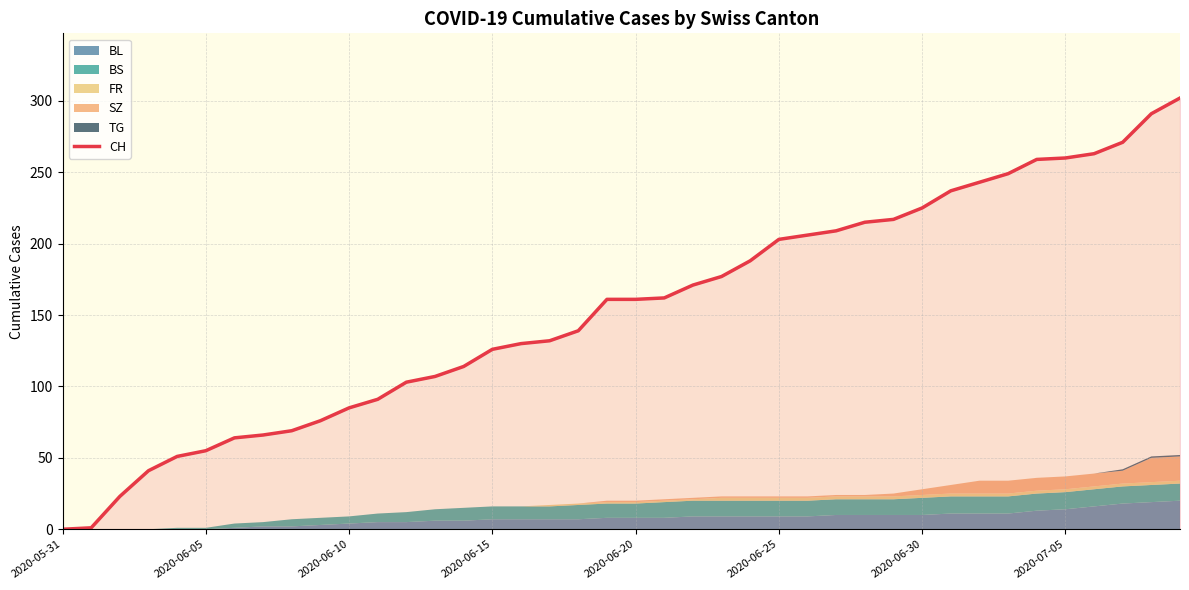

What is the change in value from 2020-06-25 to 2020-06-30?

+22